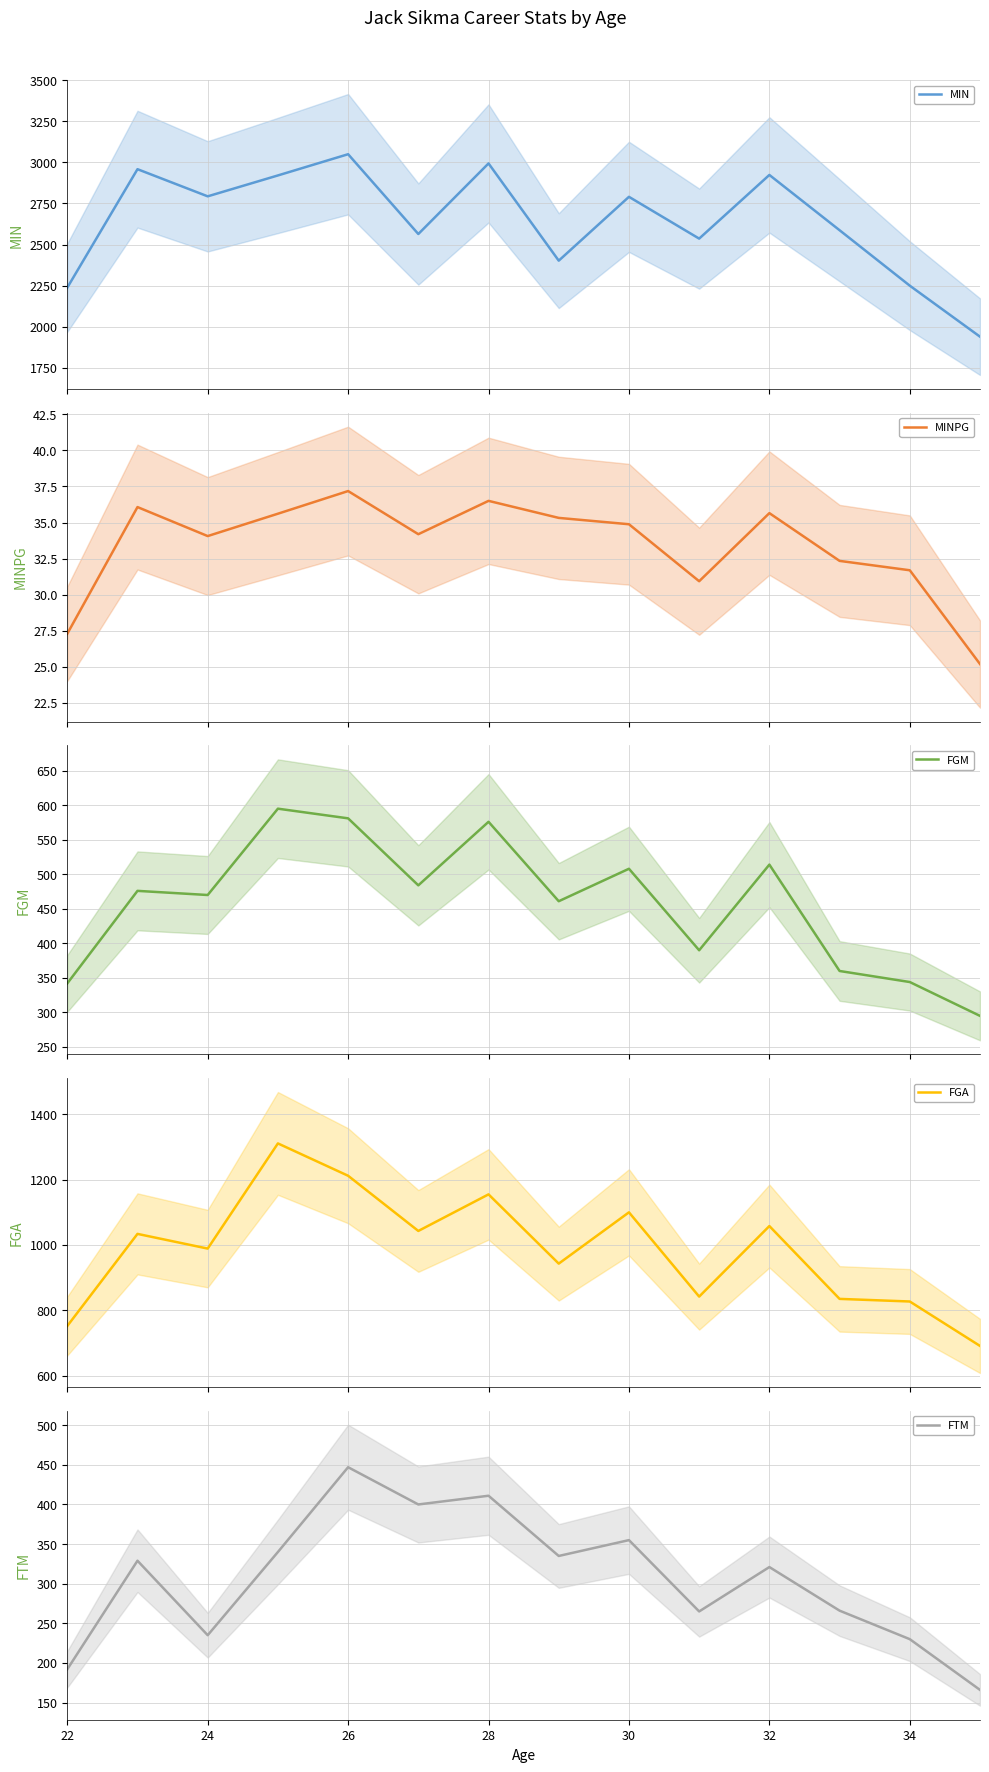

True or false: MIN has a value of 1136.5 at 11.

False